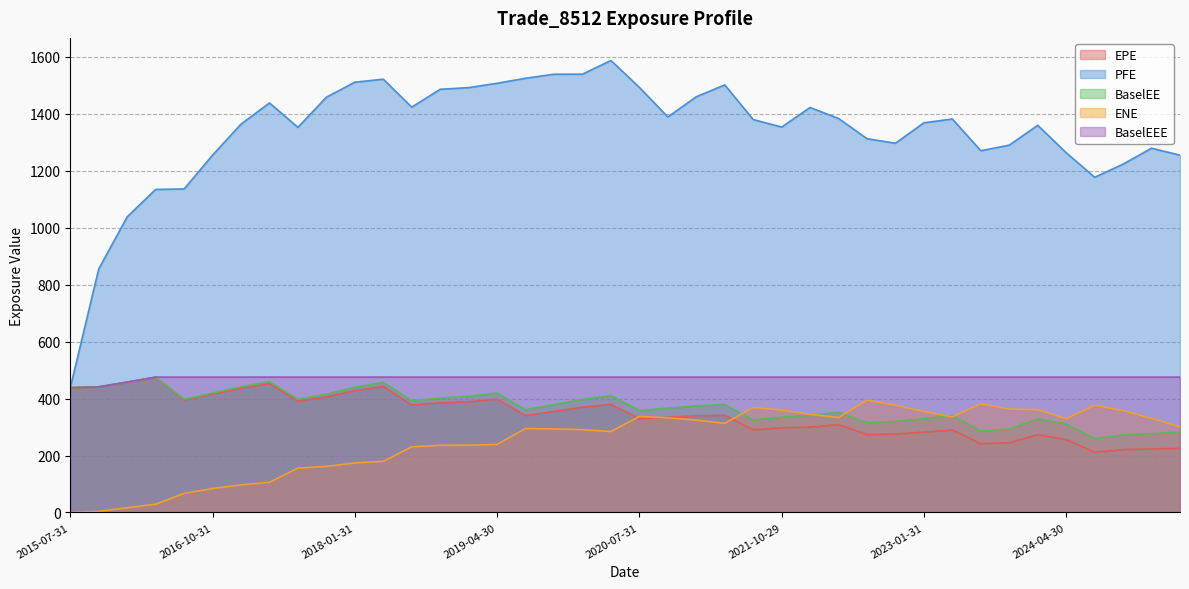

Reading right to left, what are all the values shown in this chart?

EPE: 2025-04-30=225.2	2025-01-31=223.1	2024-10-31=220.7	2024-07-31=211.6	2024-04-30=256.2	2024-01-31=273.0	2023-10-31=244.9	2023-07-31=241.3	2023-04-28=289.5	2023-01-31=281.9	2022-10-31=275.5	2022-07-29=273.9	2022-04-29=308.3	2022-01-31=299.9	2021-10-29=297.0	2021-07-30=290.2	2021-04-30=341.1	2021-01-29=339.6	2020-10-30=334.4	2020-07-31=329.6	2020-04-30=379.6	2020-01-31=369.9	2019-10-31=354.8	2019-07-31=340.1	2019-04-30=397.8	2019-01-31=388.8	2018-10-31=385.2	2018-07-31=378.1	2018-04-30=442.7	2018-01-31=427.6	2017-10-31=405.9	2017-07-31=390.3	2017-04-28=452.8	2017-01-31=436.0	2016-10-31=416.2	2016-07-29=395.2	2016-04-29=473.7	2016-01-29=457.0	2015-10-30=440.8	2015-07-31=438.3
PFE: 2025-04-30=1255.0	2025-01-31=1279.5	2024-10-31=1223.5	2024-07-31=1177.4	2024-04-30=1263.7	2024-01-31=1360.0	2023-10-31=1290.2	2023-07-31=1270.7	2023-04-28=1382.0	2023-01-31=1368.7	2022-10-31=1297.0	2022-07-29=1312.8	2022-04-29=1383.9	2022-01-31=1422.5	2021-10-29=1353.6	2021-07-30=1380.2	2021-04-30=1501.8	2021-01-29=1460.1	2020-10-30=1389.2	2020-07-31=1493.2	2020-04-30=1587.6	2020-01-31=1539.4	2019-10-31=1539.4	2019-07-31=1525.2	2019-04-30=1507.6	2019-01-31=1492.3	2018-10-31=1486.4	2018-07-31=1423.8	2018-04-30=1521.9	2018-01-31=1511.3	2017-10-31=1458.6	2017-07-31=1352.8	2017-04-28=1438.5	2017-01-31=1364.0	2016-10-31=1255.1	2016-07-29=1136.3	2016-04-29=1134.6	2016-01-29=1038.4	2015-10-30=855.3	2015-07-31=438.3
BaselEE: 2025-04-30=281.7	2025-01-31=277.0	2024-10-31=271.9	2024-07-31=258.7	2024-04-30=310.9	2024-01-31=328.8	2023-10-31=292.8	2023-07-31=286.2	2023-04-28=340.8	2023-01-31=329.5	2022-10-31=319.7	2022-07-29=315.3	2022-04-29=352.4	2022-01-31=340.4	2021-10-29=334.7	2021-07-30=324.6	2021-04-30=378.9	2021-01-29=374.7	2020-10-30=366.4	2020-07-31=358.6	2020-04-30=410.5	2020-01-31=397.4	2019-10-31=378.8	2019-07-31=360.8	2019-04-30=419.6	2019-01-31=407.9	2018-10-31=401.8	2018-07-31=392.1	2018-04-30=457.1	2018-01-31=439.5	2017-10-31=415.2	2017-07-31=397.5	2017-04-28=459.5	2017-01-31=441.1	2016-10-31=419.6	2016-07-29=397.4	2016-04-29=475.4	2016-01-29=458.0	2015-10-30=441.3	2015-07-31=438.3
ENE: 2025-04-30=301.1	2025-01-31=330.0	2024-10-31=357.8	2024-07-31=376.6	2024-04-30=329.0	2024-01-31=360.8	2023-10-31=363.2	2023-07-31=381.3	2023-04-28=335.7	2023-01-31=354.6	2022-10-31=376.6	2022-07-29=394.4	2022-04-29=333.6	2022-01-31=344.4	2021-10-29=359.7	2021-07-30=368.2	2021-04-30=313.2	2021-01-29=324.3	2020-10-30=332.2	2020-07-31=337.5	2020-04-30=284.1	2020-01-31=290.8	2019-10-31=293.4	2019-07-31=294.8	2019-04-30=239.0	2019-01-31=236.2	2018-10-31=235.7	2018-07-31=230.6	2018-04-30=179.5	2018-01-31=173.8	2017-10-31=161.7	2017-07-31=155.7	2017-04-28=105.8	2017-01-31=96.7	2016-10-31=83.9	2016-07-29=67.0	2016-04-29=28.9	2016-01-29=16.6	2015-10-30=3.8	2015-07-31=0.0
BaselEEE: 2025-04-30=475.4	2025-01-31=475.4	2024-10-31=475.4	2024-07-31=475.4	2024-04-30=475.4	2024-01-31=475.4	2023-10-31=475.4	2023-07-31=475.4	2023-04-28=475.4	2023-01-31=475.4	2022-10-31=475.4	2022-07-29=475.4	2022-04-29=475.4	2022-01-31=475.4	2021-10-29=475.4	2021-07-30=475.4	2021-04-30=475.4	2021-01-29=475.4	2020-10-30=475.4	2020-07-31=475.4	2020-04-30=475.4	2020-01-31=475.4	2019-10-31=475.4	2019-07-31=475.4	2019-04-30=475.4	2019-01-31=475.4	2018-10-31=475.4	2018-07-31=475.4	2018-04-30=475.4	2018-01-31=475.4	2017-10-31=475.4	2017-07-31=475.4	2017-04-28=475.4	2017-01-31=475.4	2016-10-31=475.4	2016-07-29=475.4	2016-04-29=475.4	2016-01-29=458.0	2015-10-30=441.3	2015-07-31=438.3